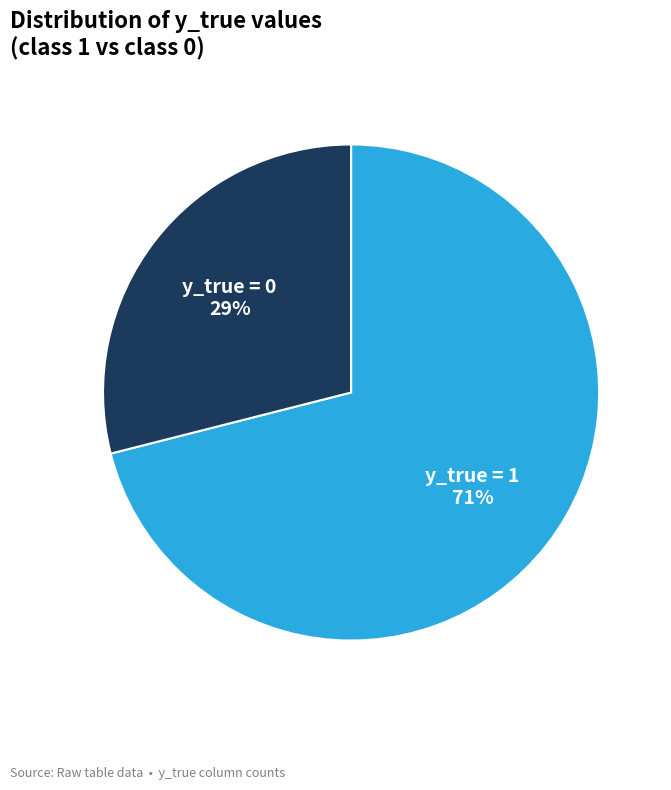

What percentage is the y_true = 0 slice, to the nearest percent?

29%